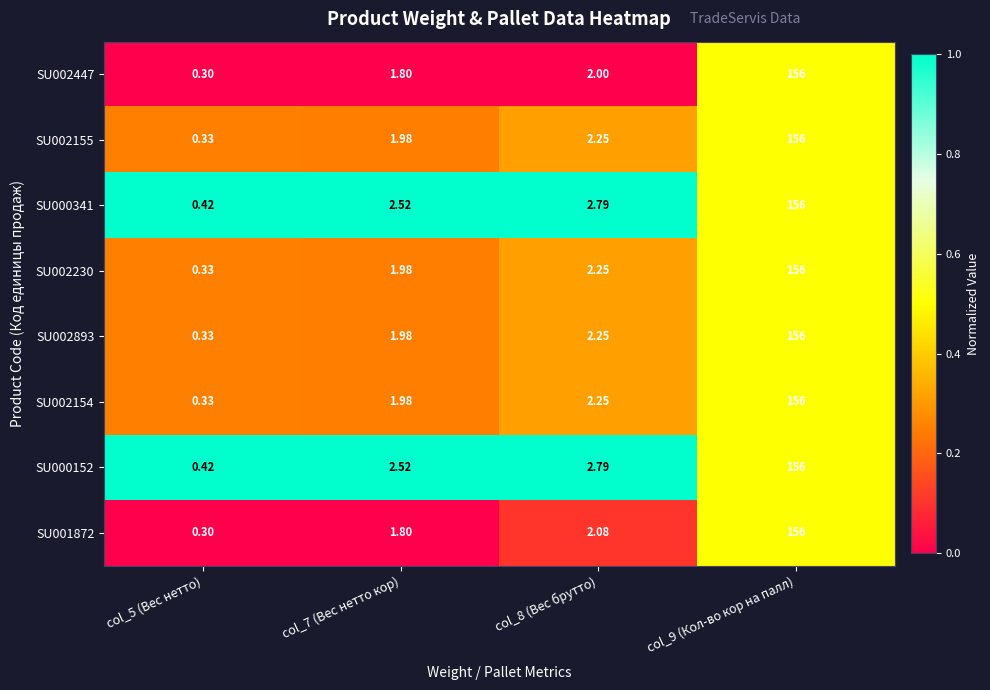

Is the value of SU002447 at col_7 (Вес нетто кор) greater than the value of SU001872 at col_5 (Вес нетто)?

Yes